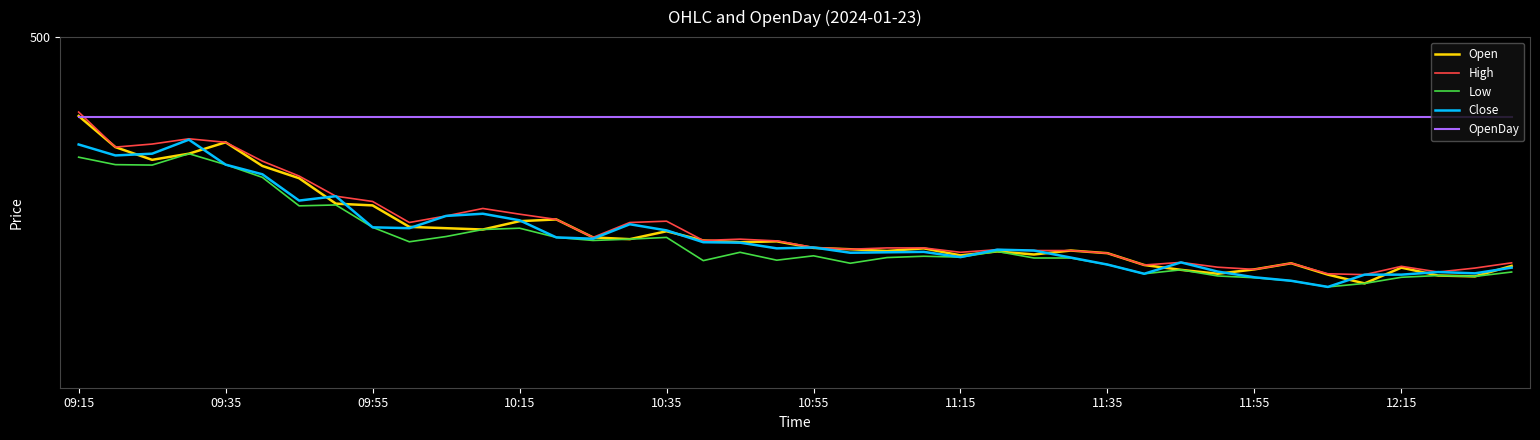

What is the sum of all Close values?

19097.2